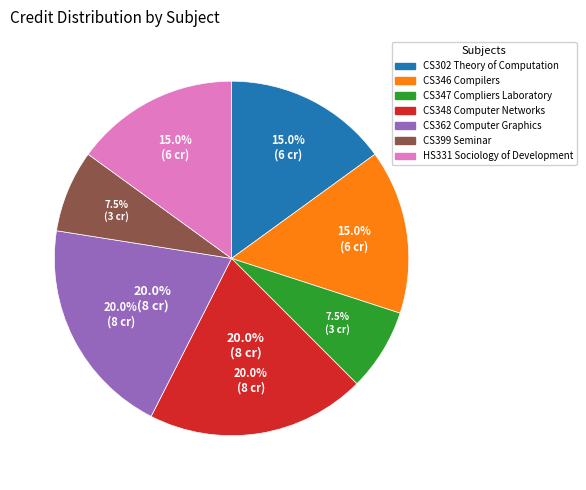

How many segments does this pie chart have?

7